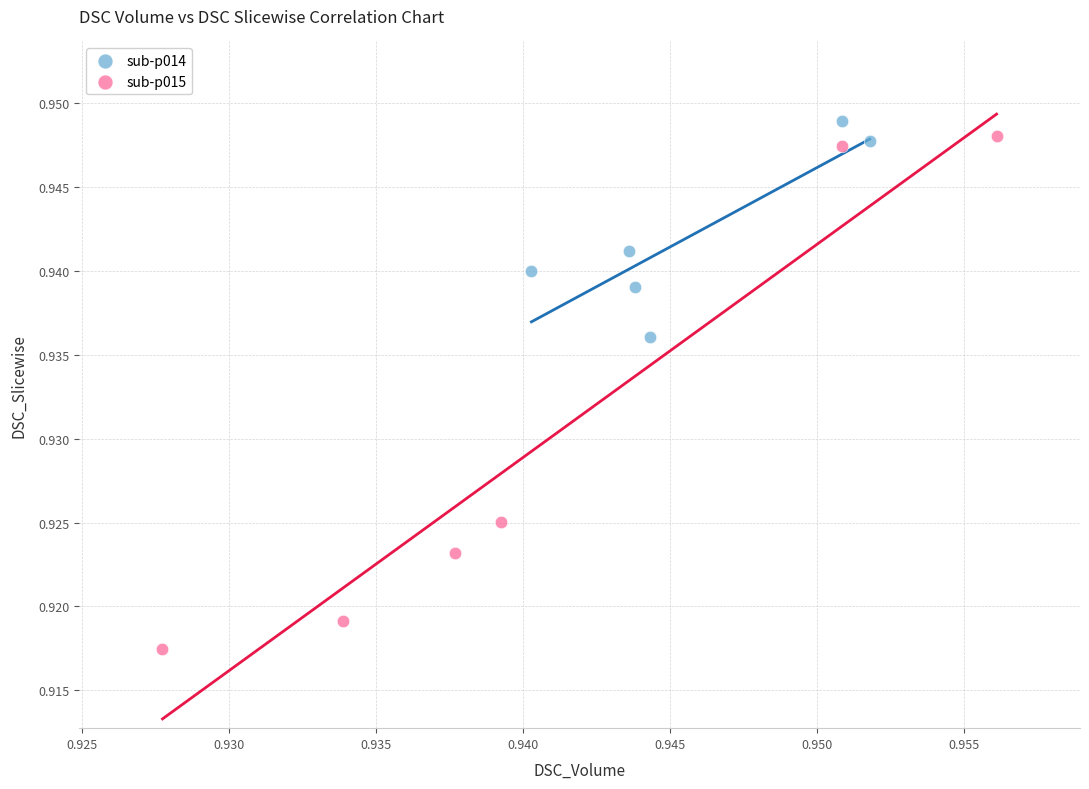

Which series reaches the minimum Y coordinate?

sub-p015